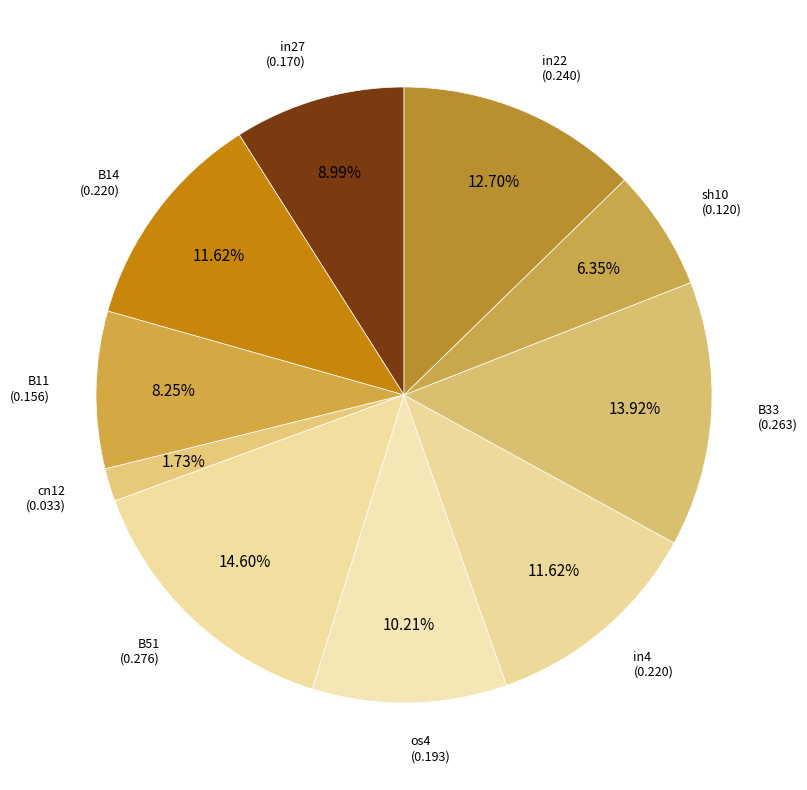

How many slices are in this pie chart?

10